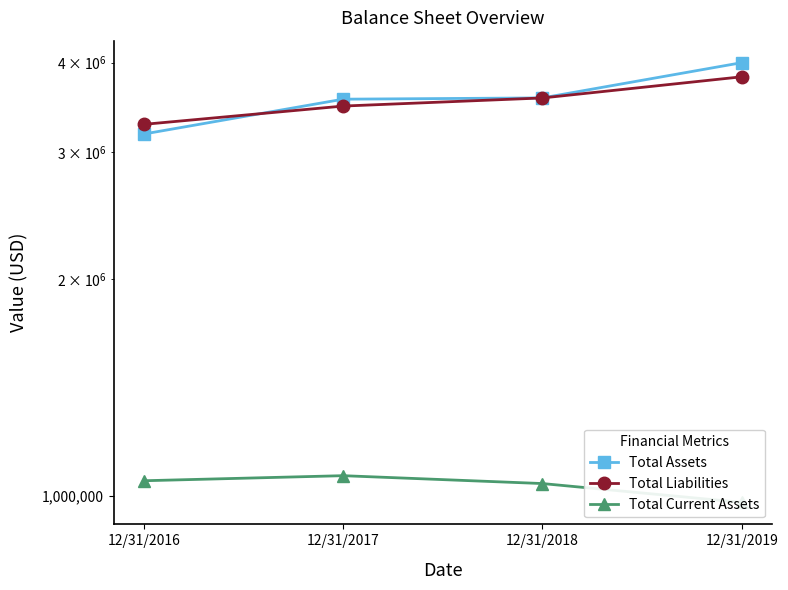

How many lines are shown in the chart?

3